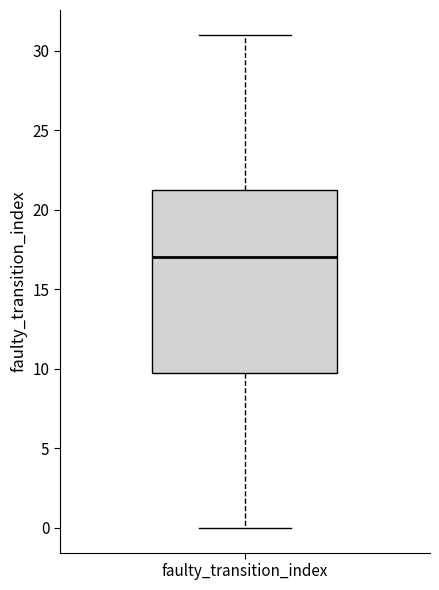

Where is the lower edge of the box for faulty_transition_index on the y-axis? The values are not printed on the chart, so give them approximately, as read against the axis.

10.0